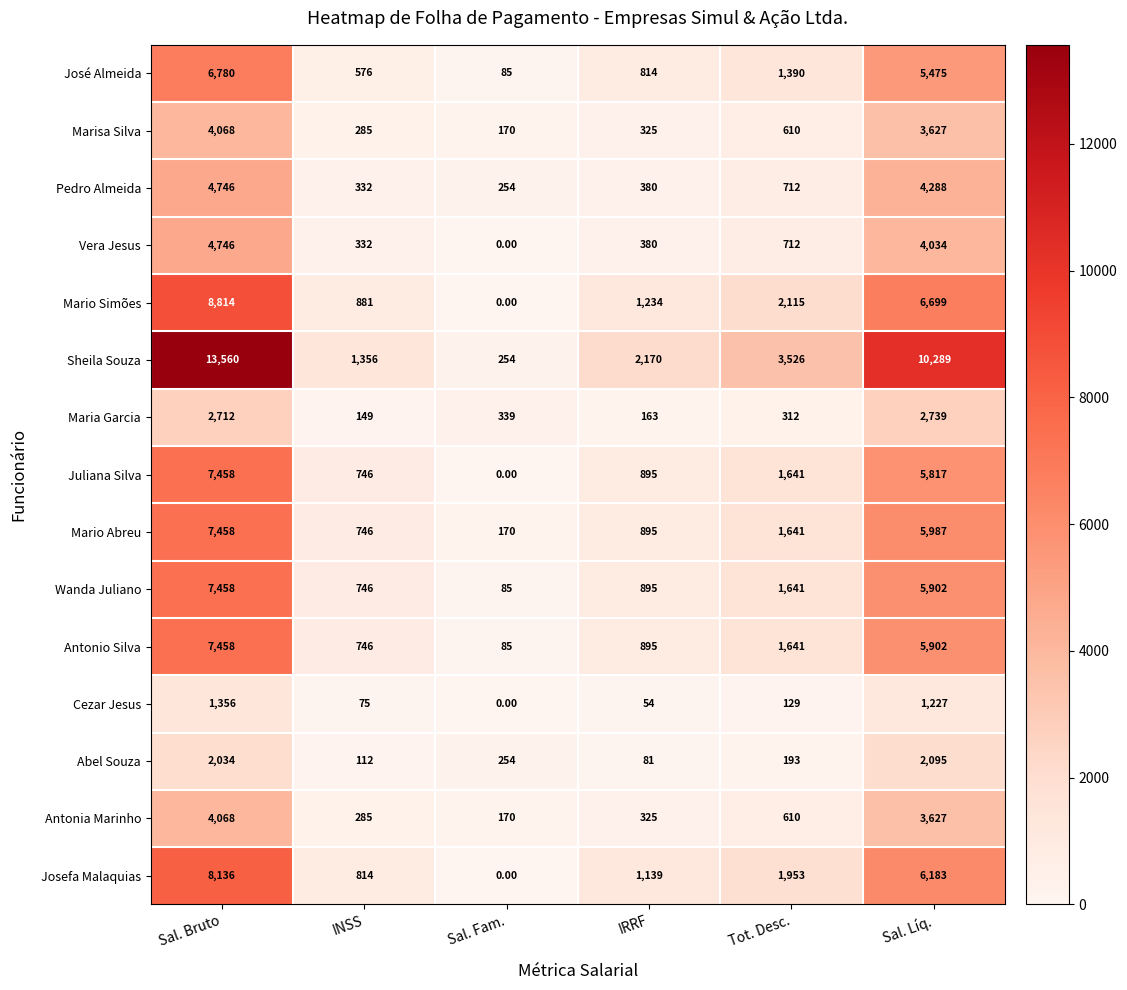

List the labels in order of Vera Jesus value, smallest first.

Sal. Fam., INSS, IRRF, Tot. Desc., Sal. Líq., Sal. Bruto